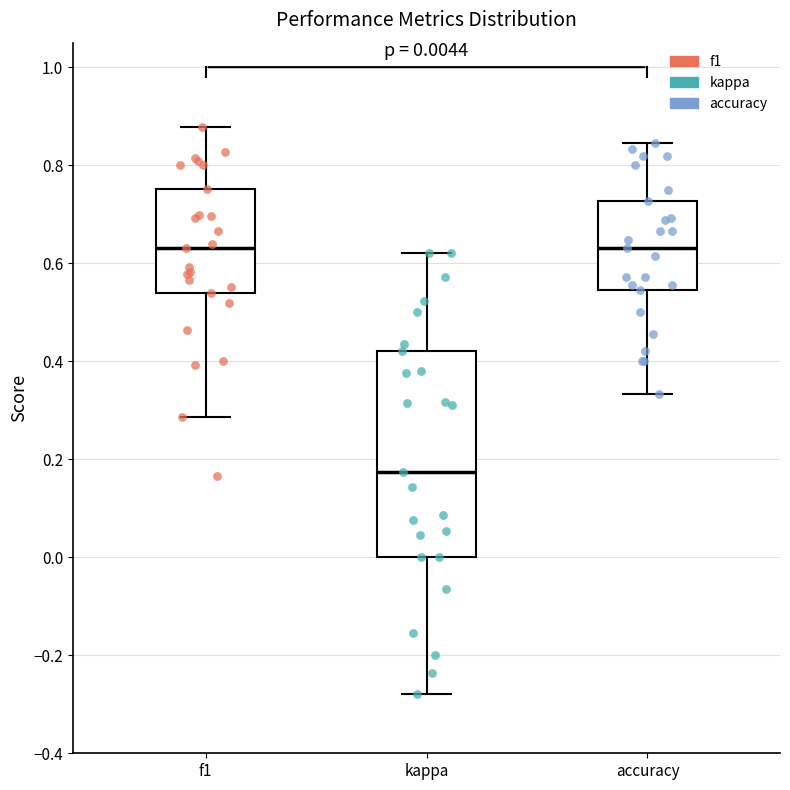

Which box is the tallest, from its lower edge to its upper edge?

kappa